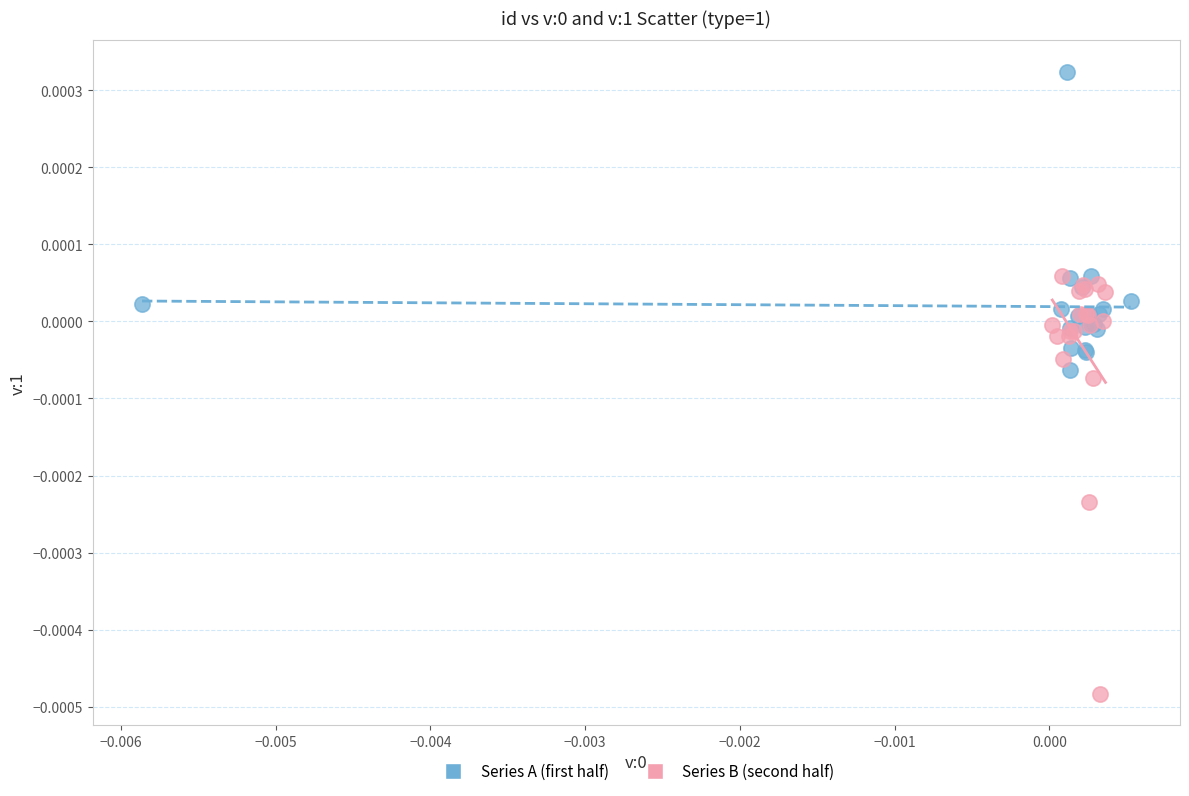

Which series has the largest Y range (max minus min)?

Series B (second half)